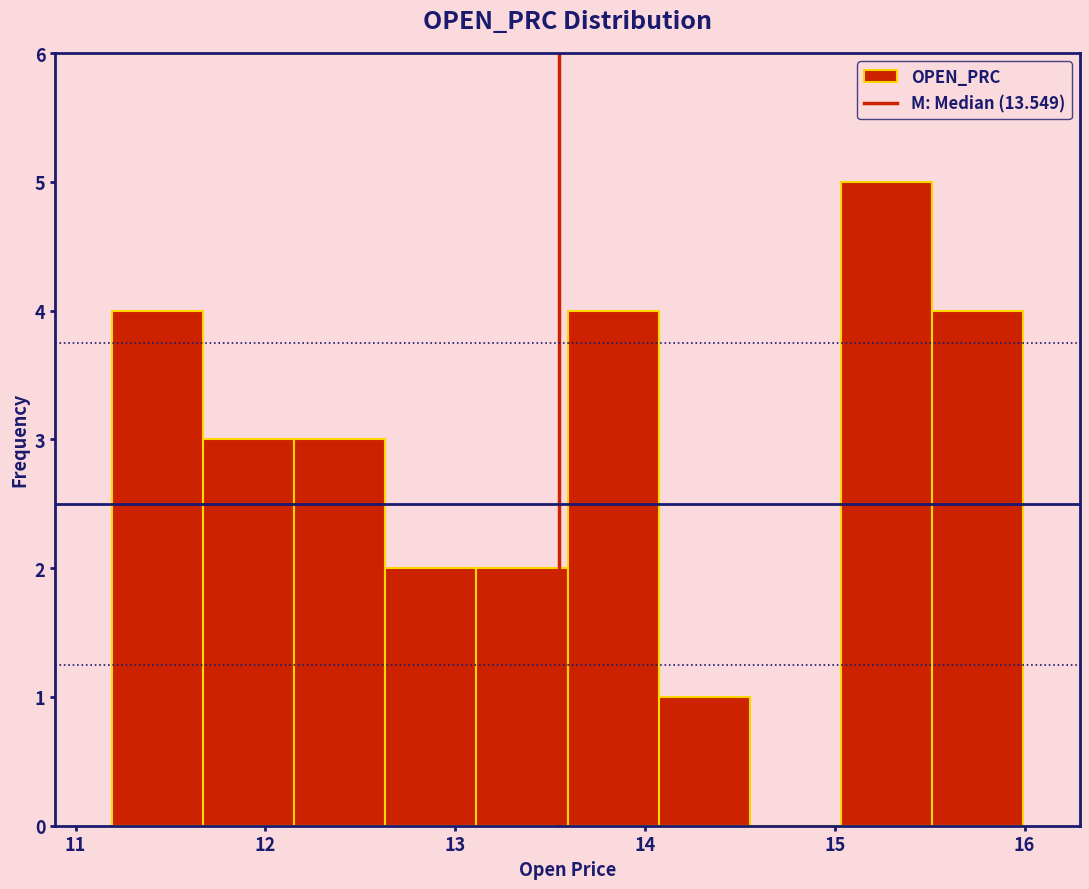

Reading left to right, transcribe this chart: for each bar, give the range it covers on the x-axis and its height. Neither the bar edges nor the heights are printed on the chart, so give them approximately, as read against the axes.

11.2 to 11.7: 4
11.7 to 12.2: 3
12.2 to 12.6: 3
12.6 to 13.1: 2
13.1 to 13.6: 2
13.6 to 14.1: 4
14.1 to 14.6: 1
14.6 to 15.0: 0
15.0 to 15.5: 5
15.5 to 16.0: 4